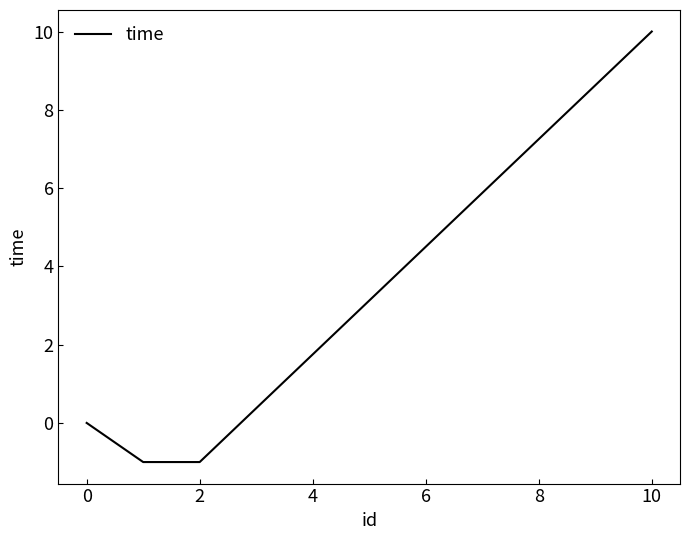

What is the greatest value displayed?

10